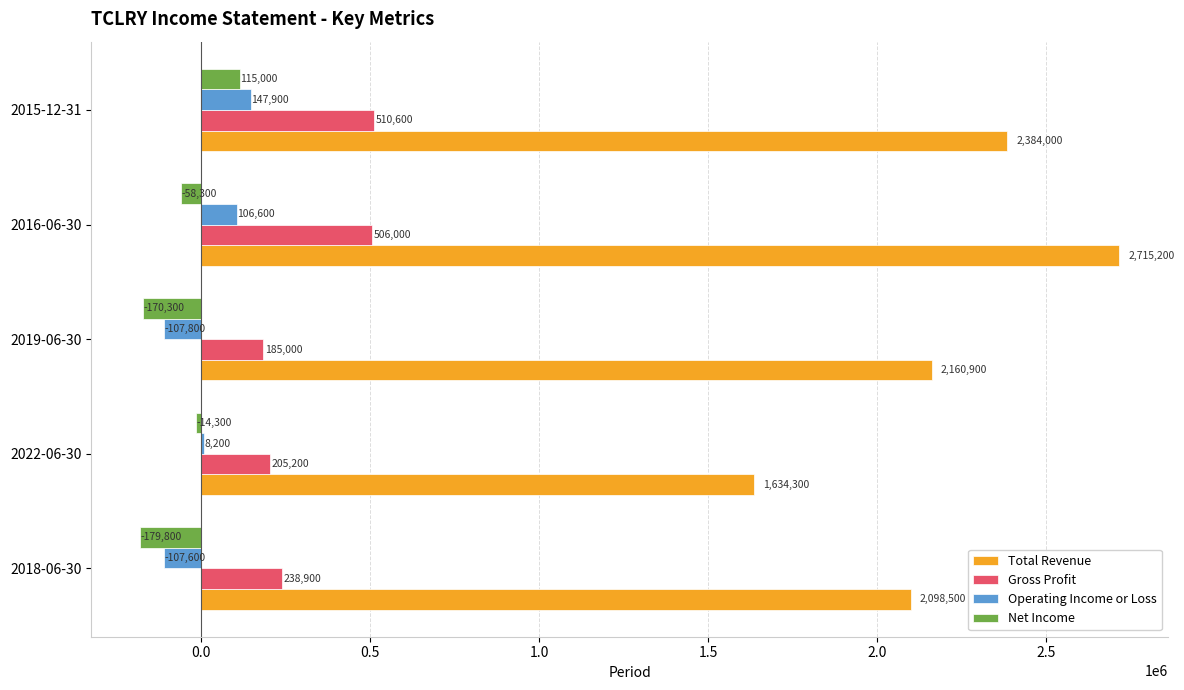

Which series has the largest total across all categories?

Total Revenue